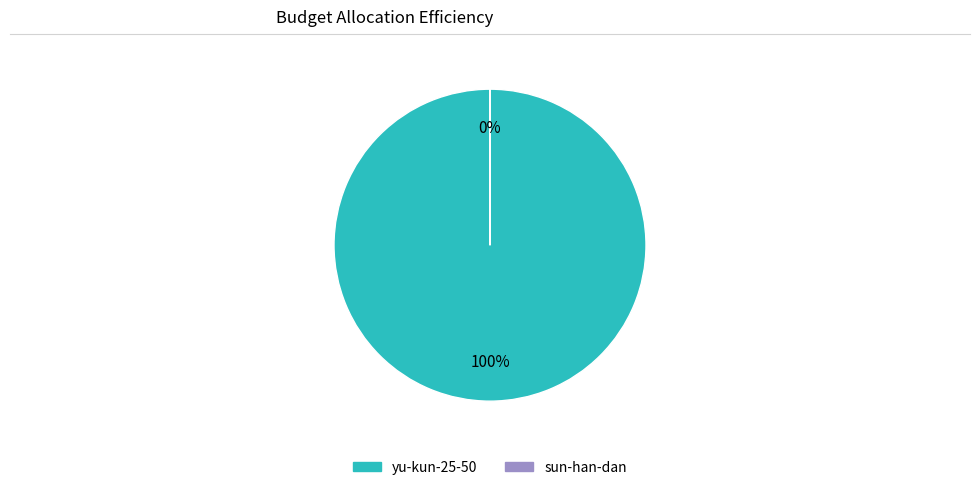

To the nearest percent, what is the difference between the largest and smallest slice percentages?

100%